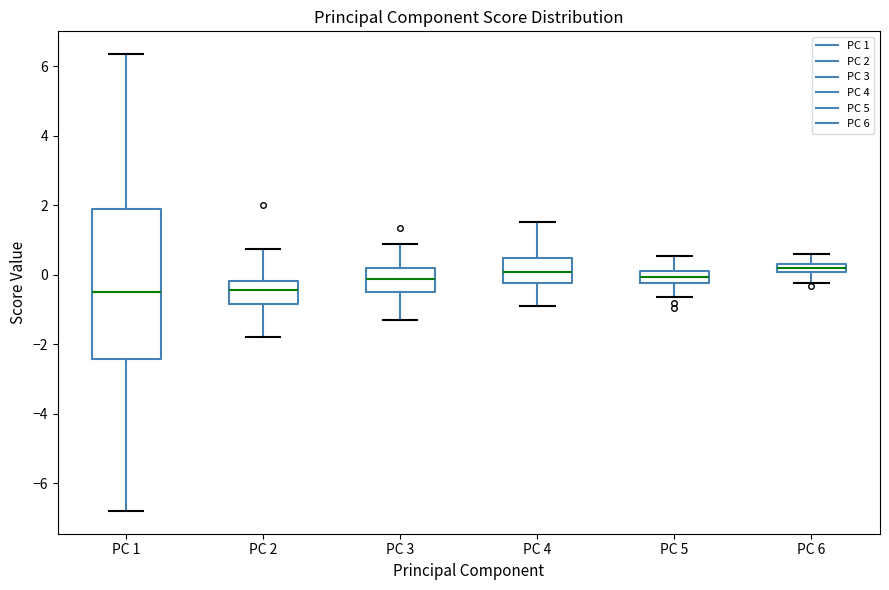

Where is the lower edge of the box for PC 6 on the y-axis? The values are not printed on the chart, so give them approximately, as read against the axis.

0.0